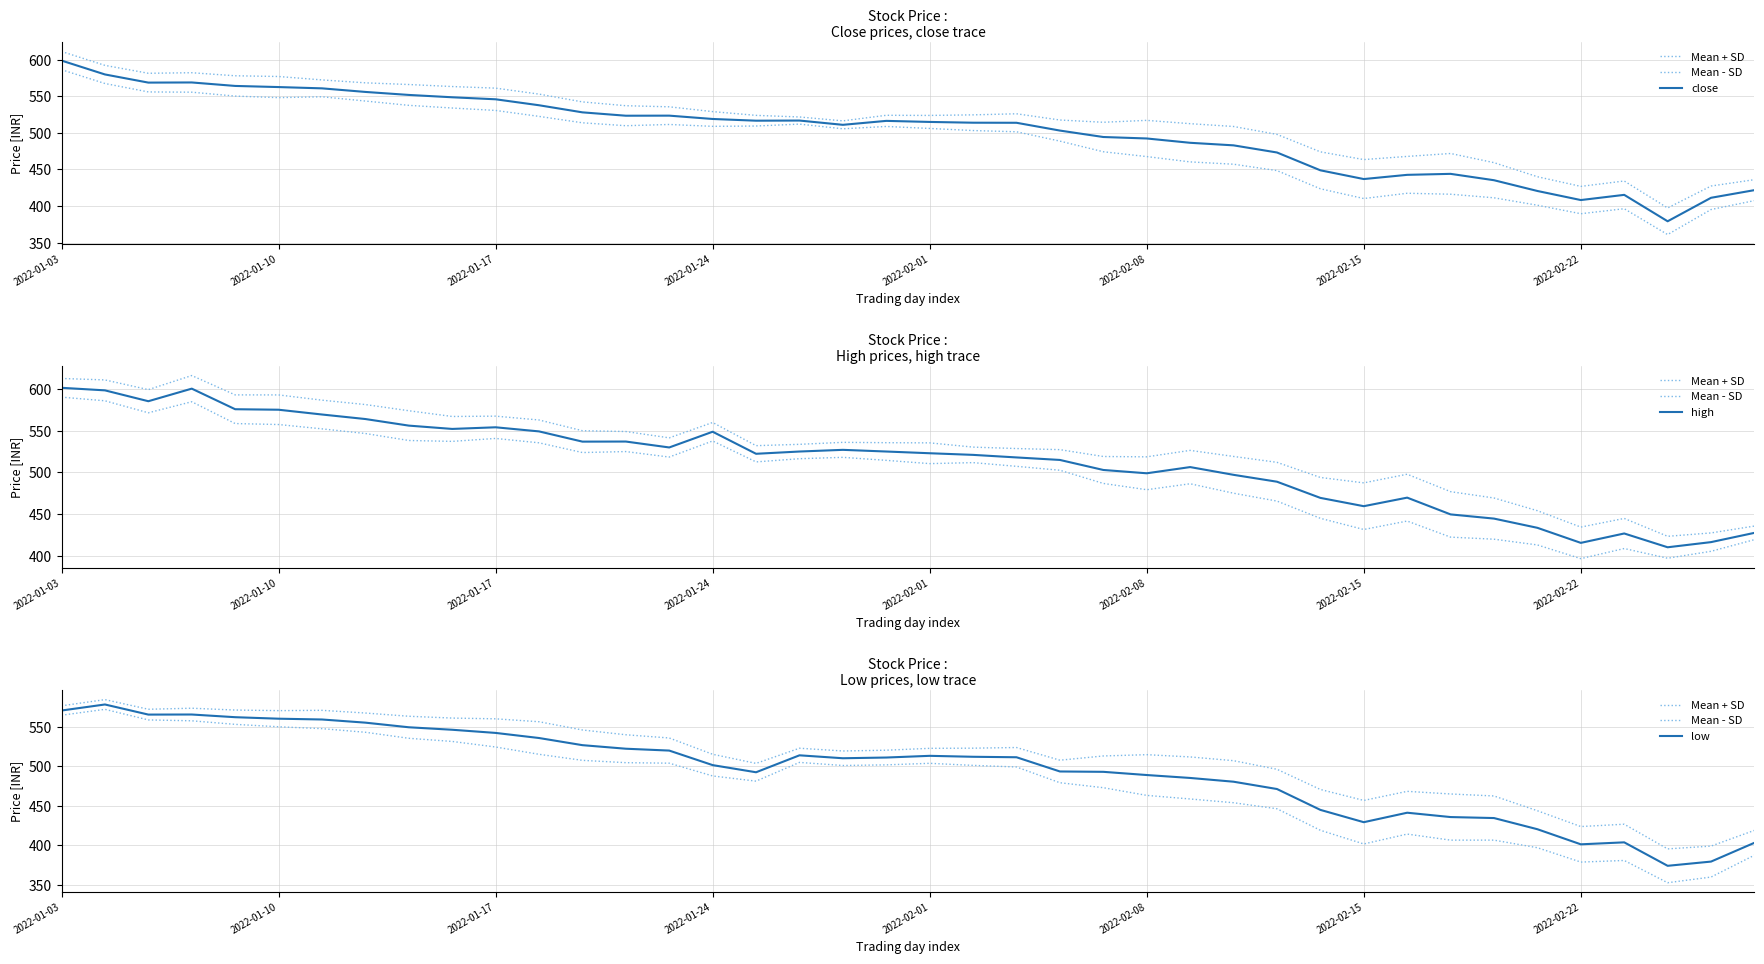

Is the value of Mean - SD at 2022-02-08 greater than the value of high at 36?

Yes